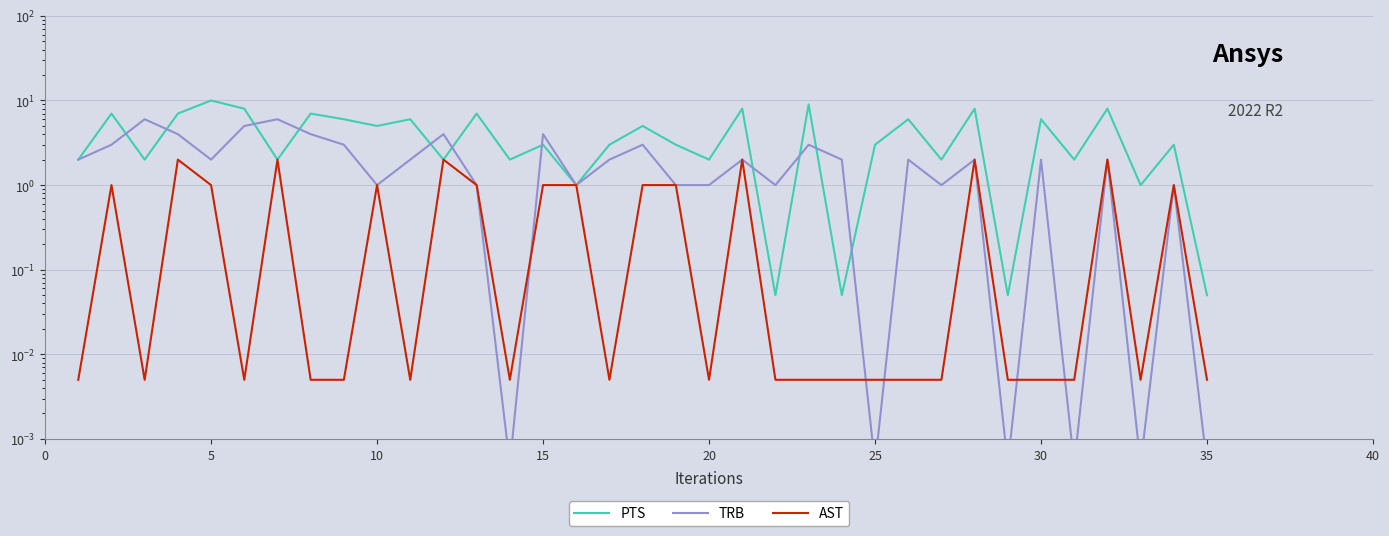

How many lines are shown in the chart?

3